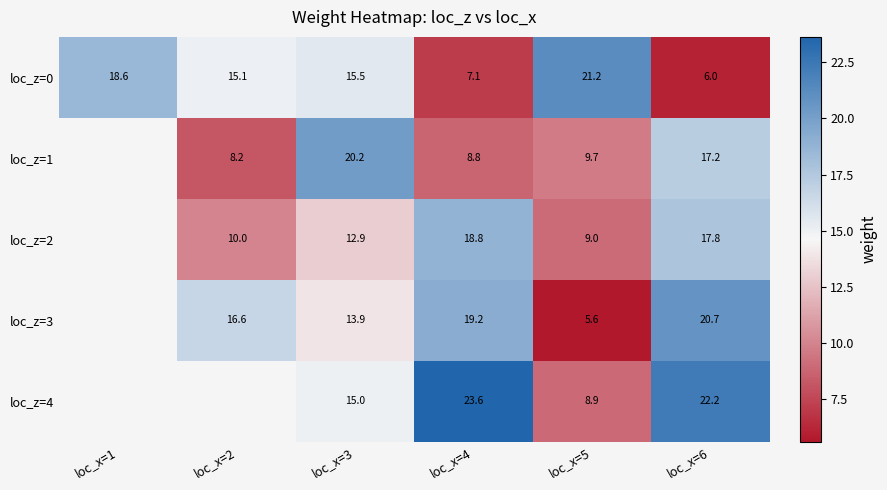

What is the total value across all series at loc_x=3?

77.5